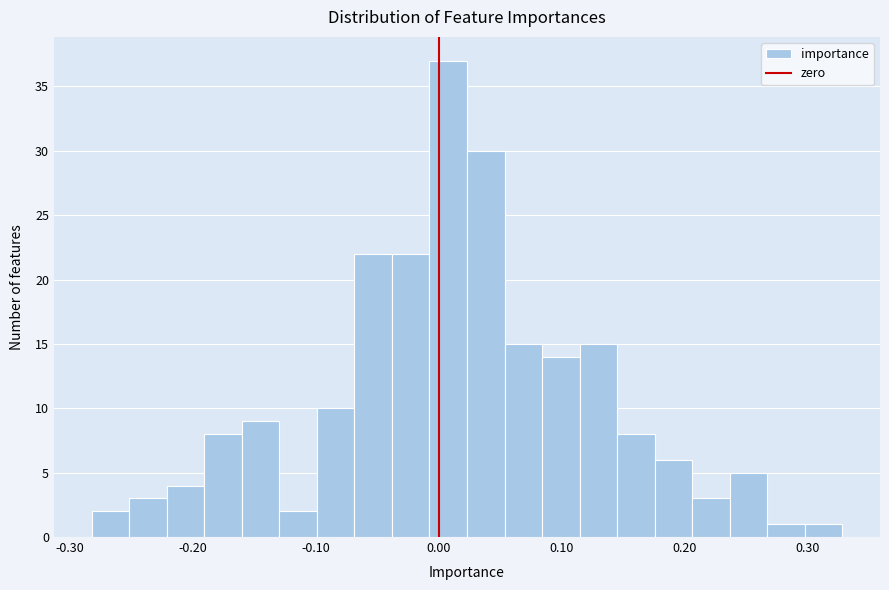

Read against the x-axis, roughly where is the centre of the tallest bar?

0.01